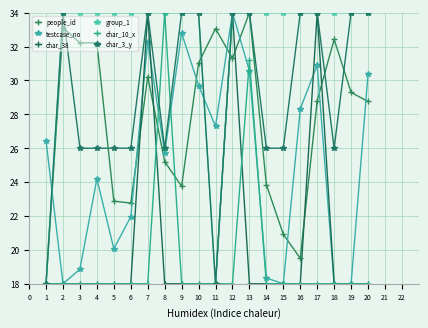

What is the spread (max minus min) of values at 16?

16.0